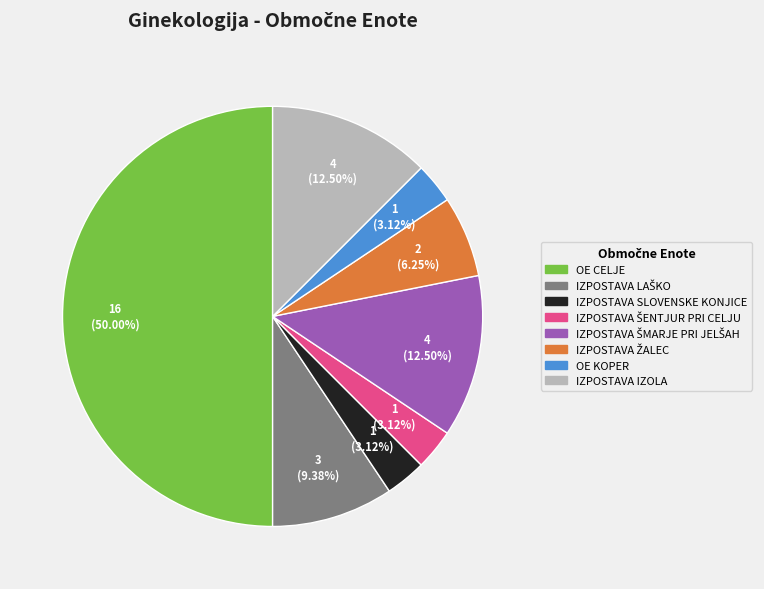

Count the number of slices in the pie.

8